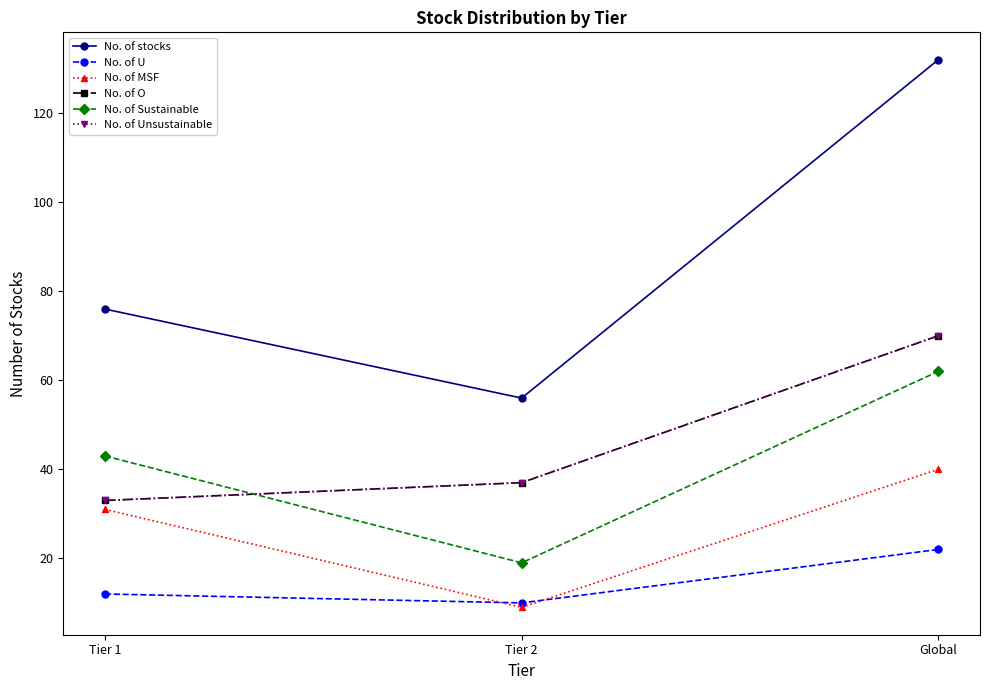

Is this an area chart (filled region under the line)?

No